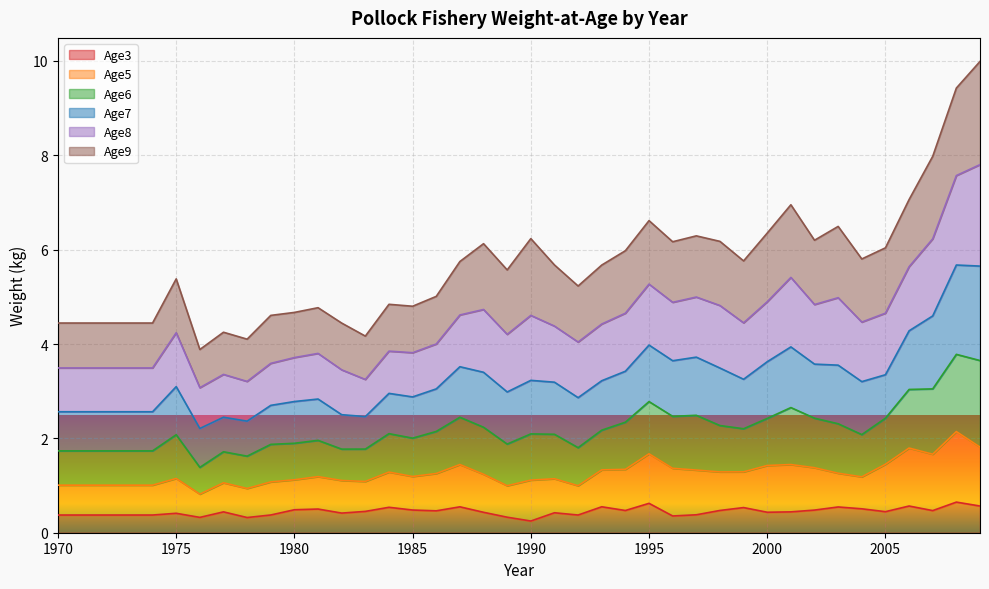

Which series changed the most between 1981 and 2005?

Age8